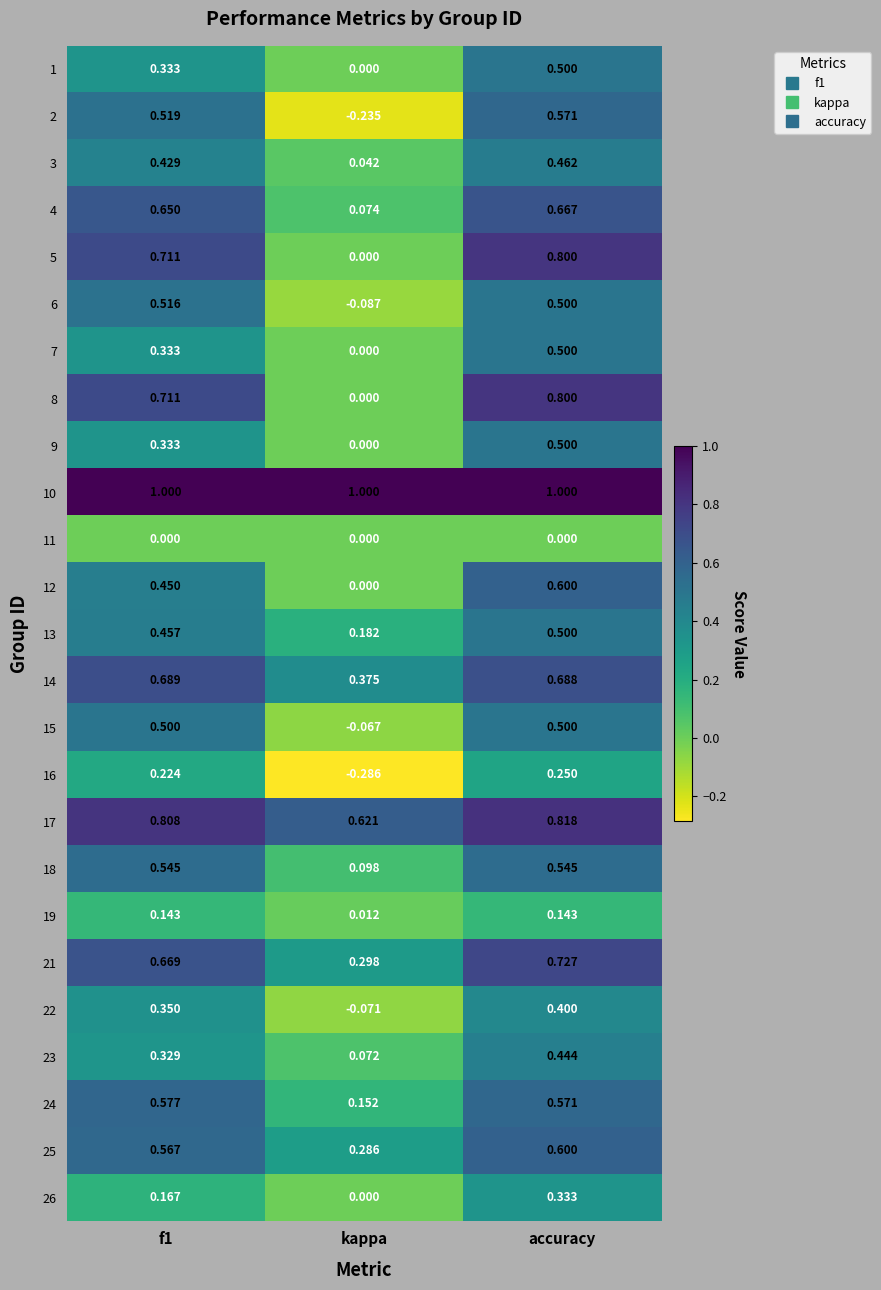

Is the value of 6 at accuracy greater than the value of 18 at kappa?

Yes